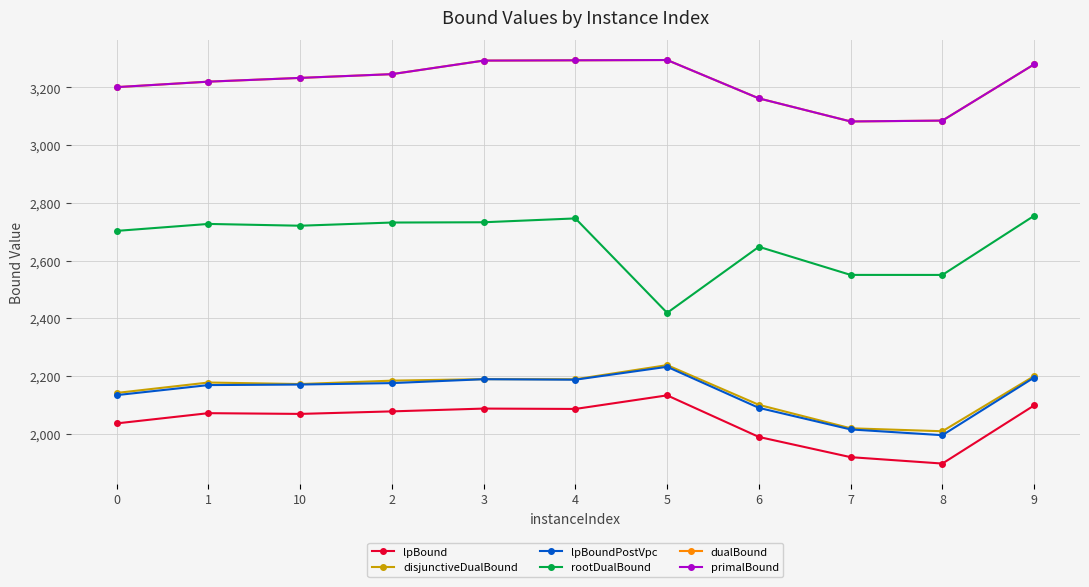

Is the value of dualBound at 3 greater than the value of lpBoundPostVpc at 1?

Yes